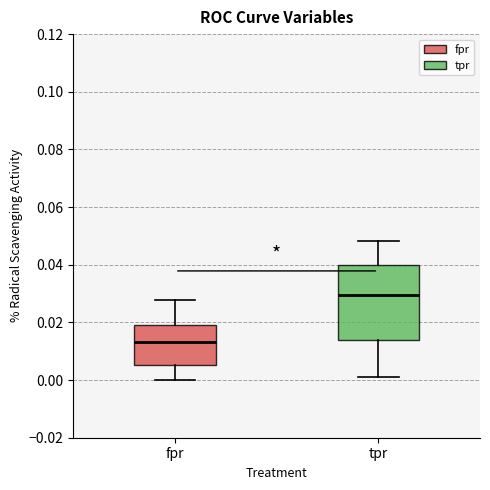

Reading left to right, read every box against the y-axis: the position of its median line, the range the box covers, and the ends of its whiskers. The values are not printed on the chart, so give them approximately, as read against the axis.

fpr: median 0.014, box 0.006 to 0.020, whiskers 0.000 to 0.028
tpr: median 0.030, box 0.014 to 0.040, whiskers 0.000 to 0.048